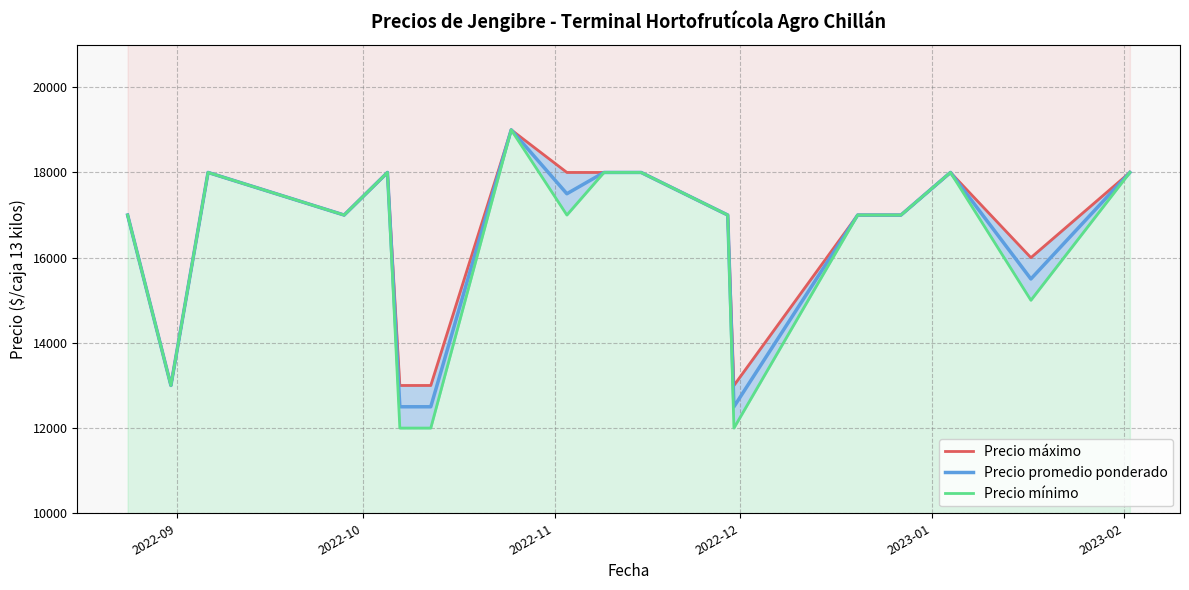

What is the highest value of the Precio promedio ponderado series?

19000